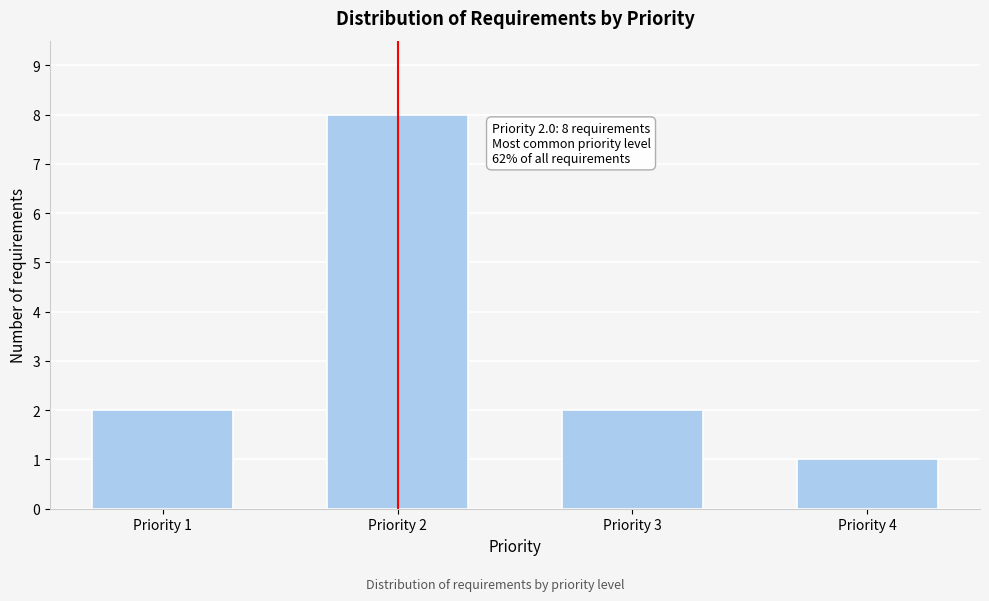

Reading right to left, what are all the values shown in this chart?

1	2	8	2